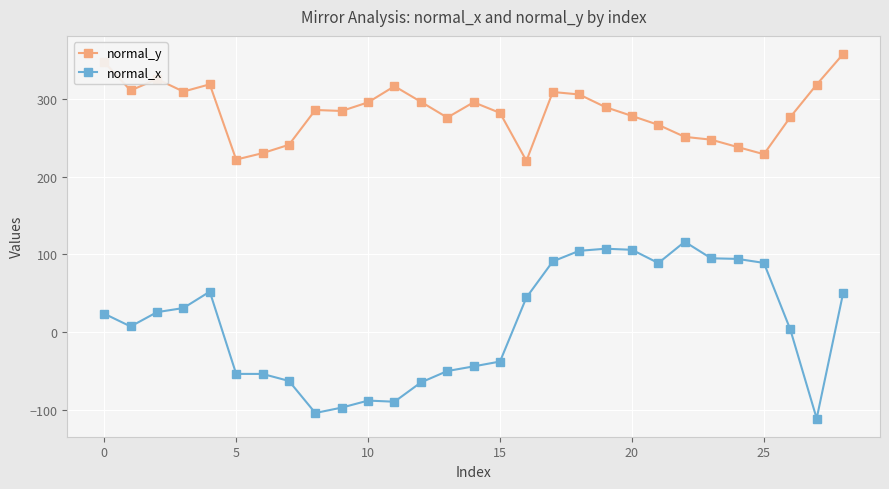

What is the lowest value of the normal_x series?

-111.4